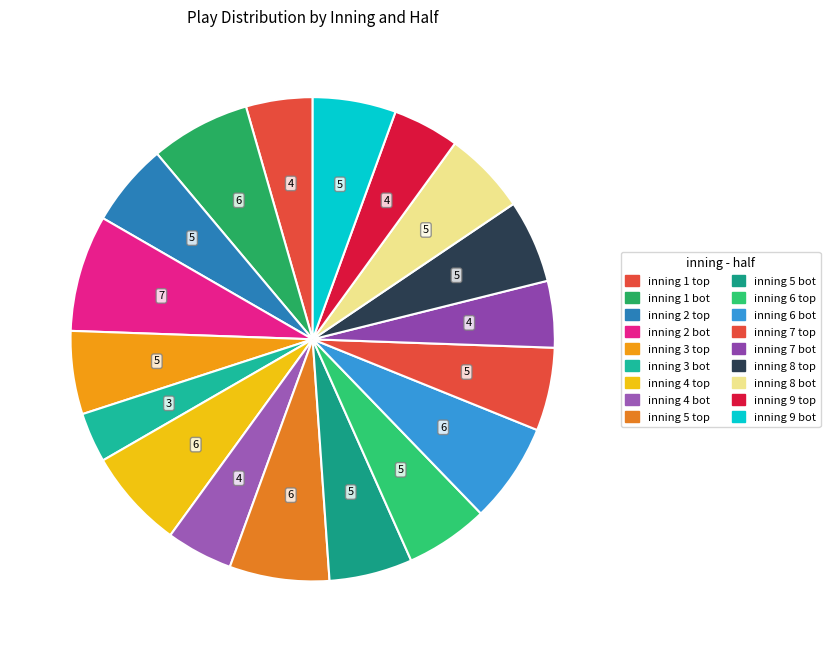

Count the number of slices in the pie.

18